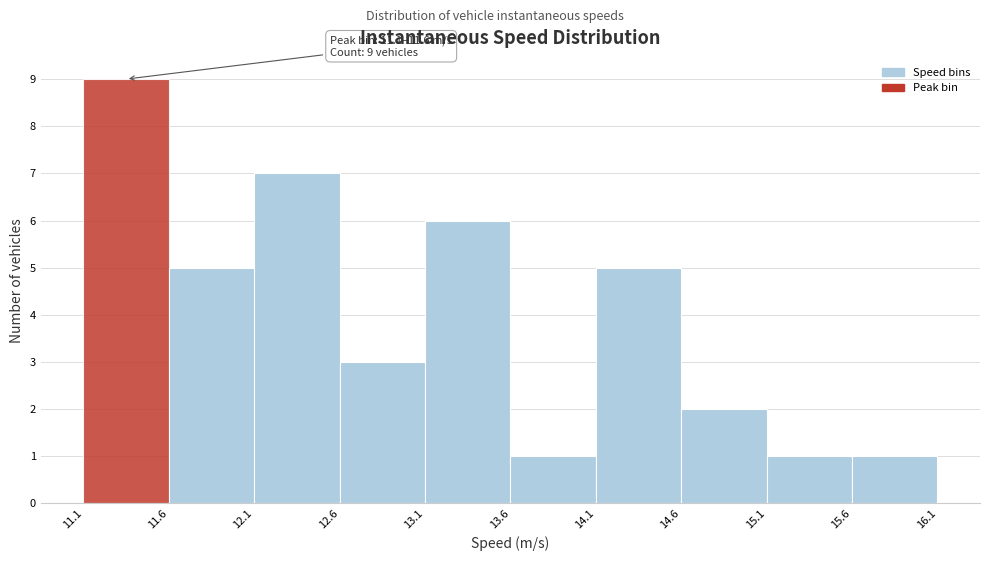

Which range on the x-axis has the tallest bar?

11.1 to 11.6